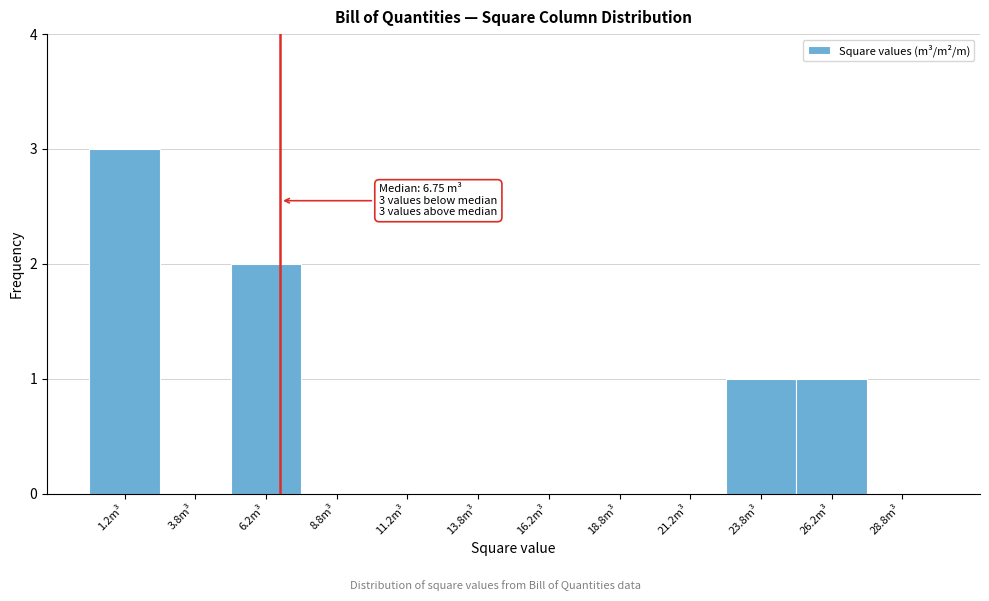

Which range on the x-axis has the tallest bar?

0.0 to 2.5